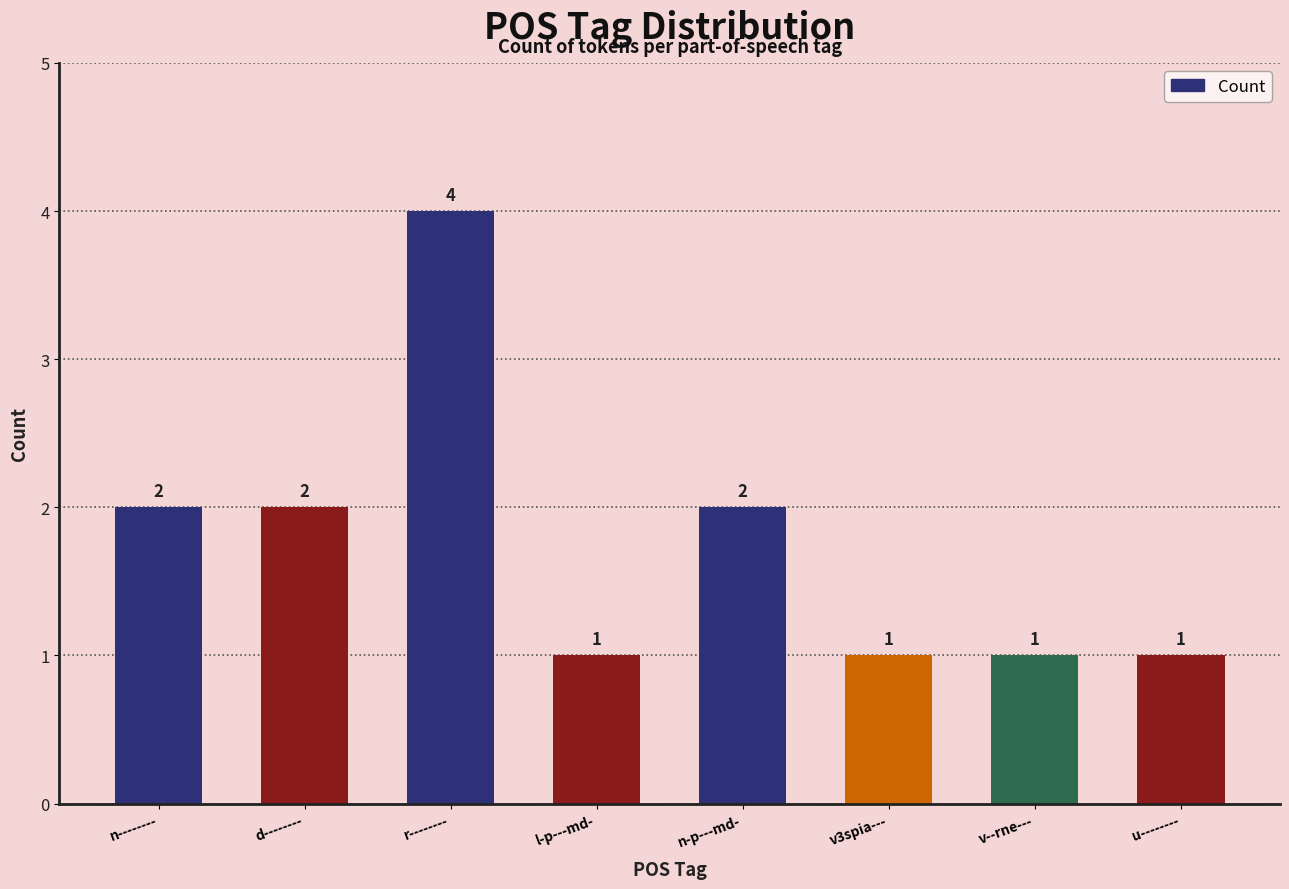

What is the sum of all values?

14